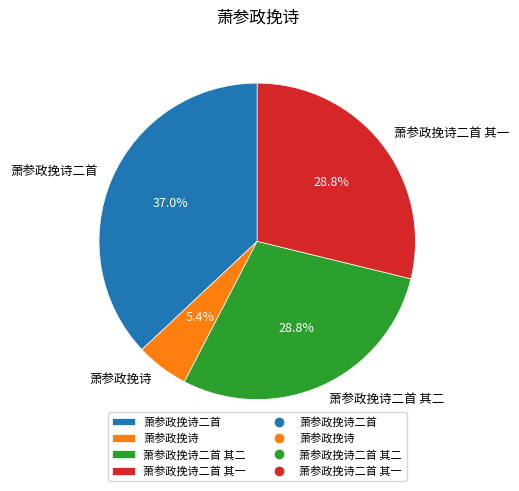

Count the number of slices in the pie.

4